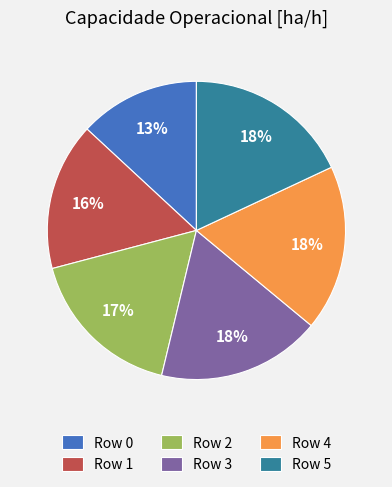

What percentage is the Row 5 slice, to the nearest percent?

18%